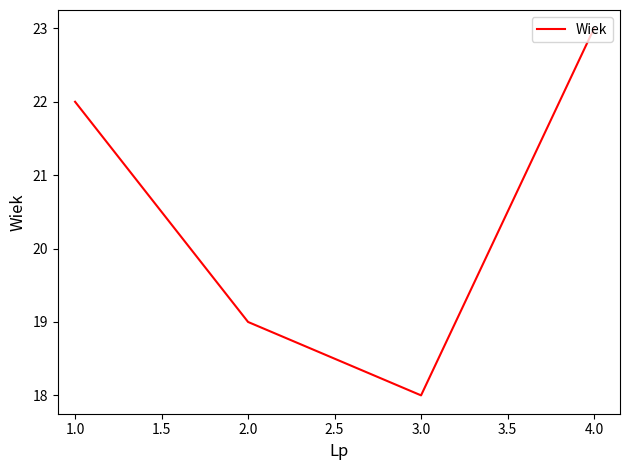

What is the difference between the second highest and second lowest values?

3